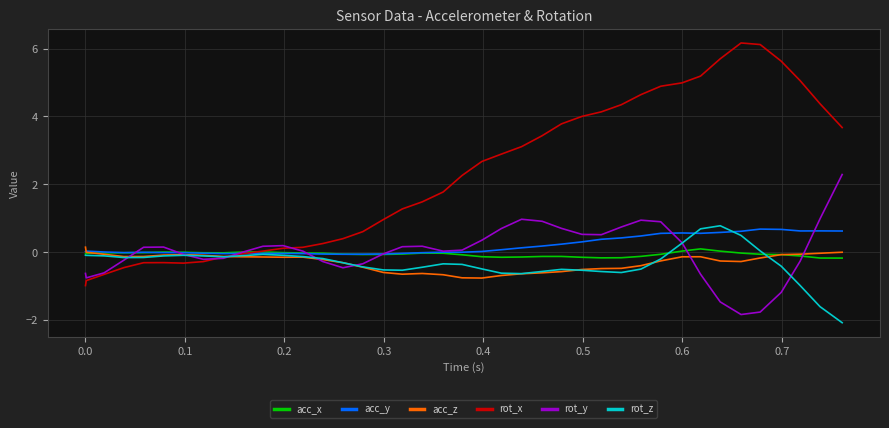

What is the minimum value shown in the chart?

-2.1